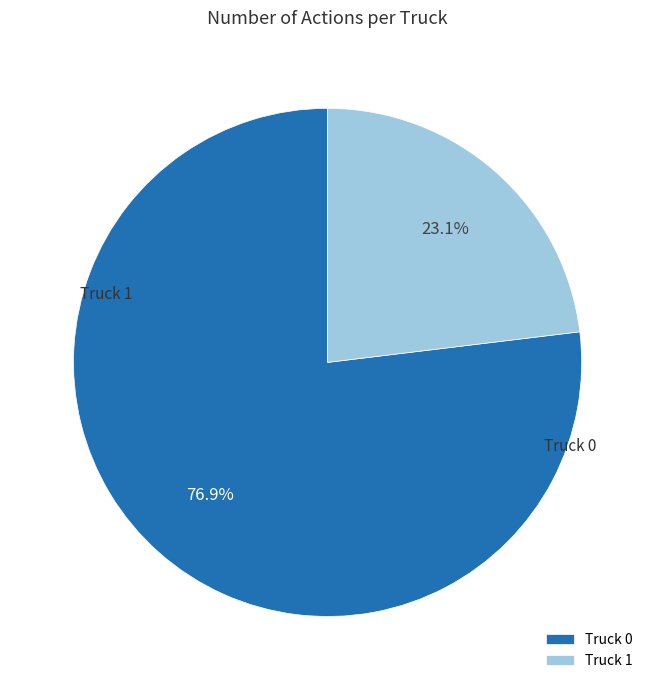

Is it true that Truck 0 is 77% of the pie?

True